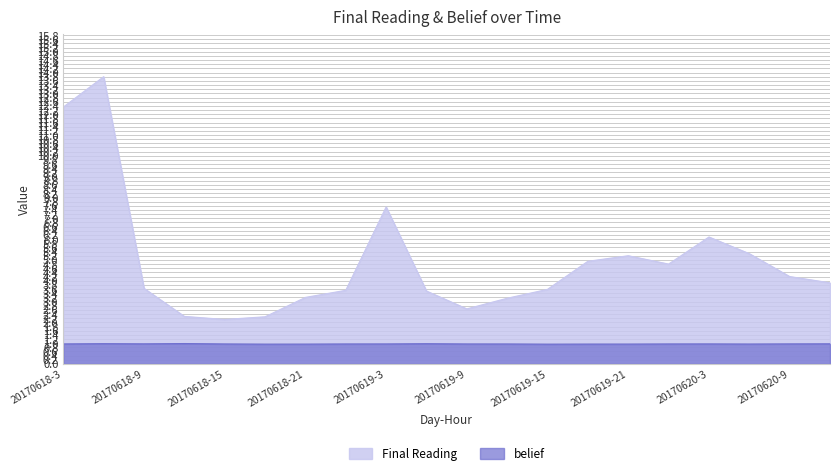

Is the value of Final Reading at 20170618-21 greater than the value of belief at 20170619-12?

Yes